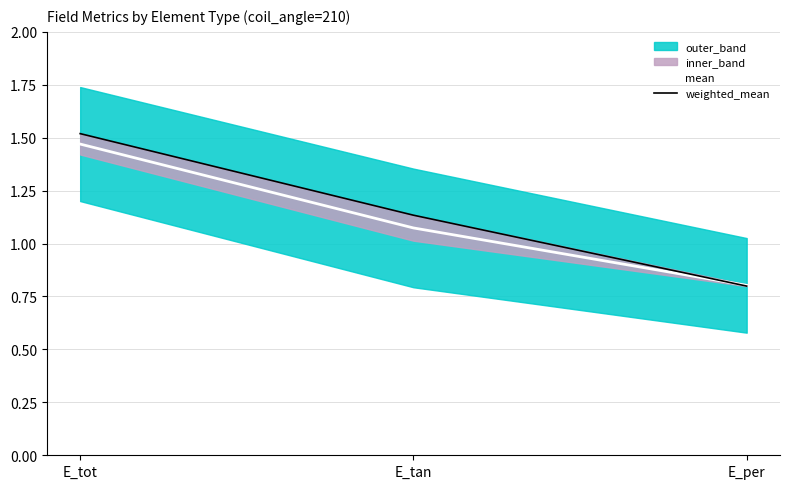

Which series changed the most between E_tot and E_per?

weighted_mean